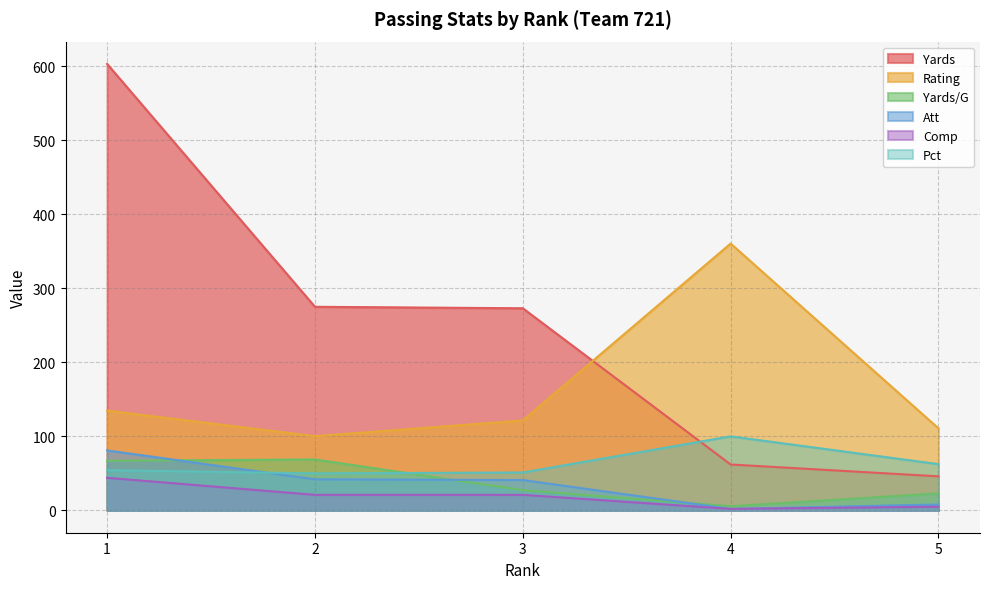

The Yards series shows 82.2 at 4. True or false?

False